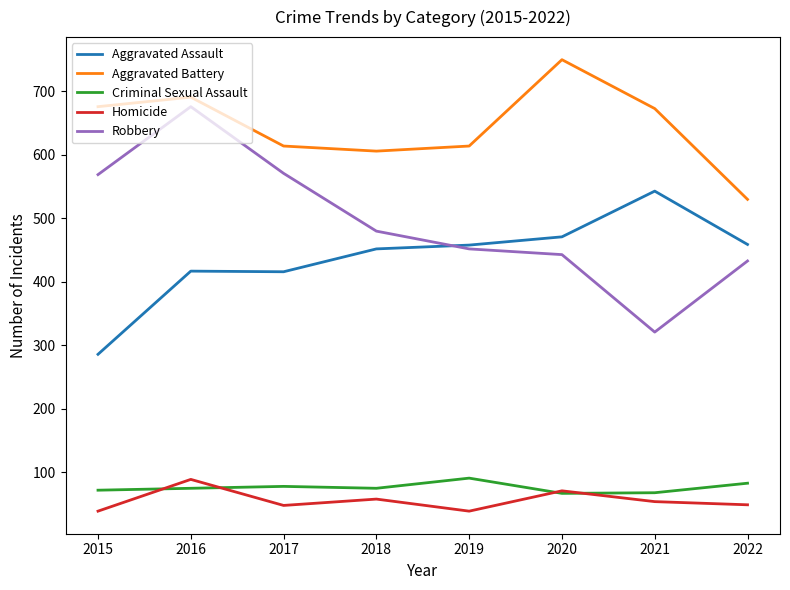

Is it true that Aggravated Battery equals 1069 at 2017?

False